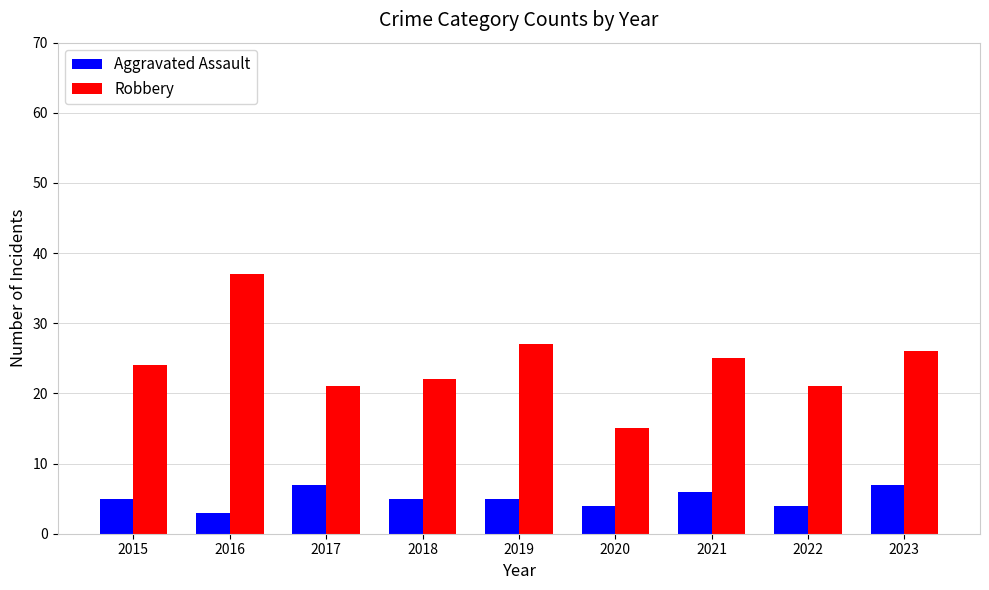

The Robbery series shows 7 at 2017. True or false?

False